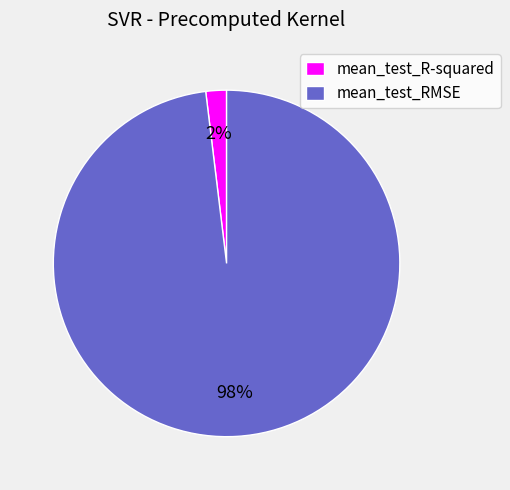

Is the sum of mean_test_RMSE and mean_test_R-squared greater than half?

Yes